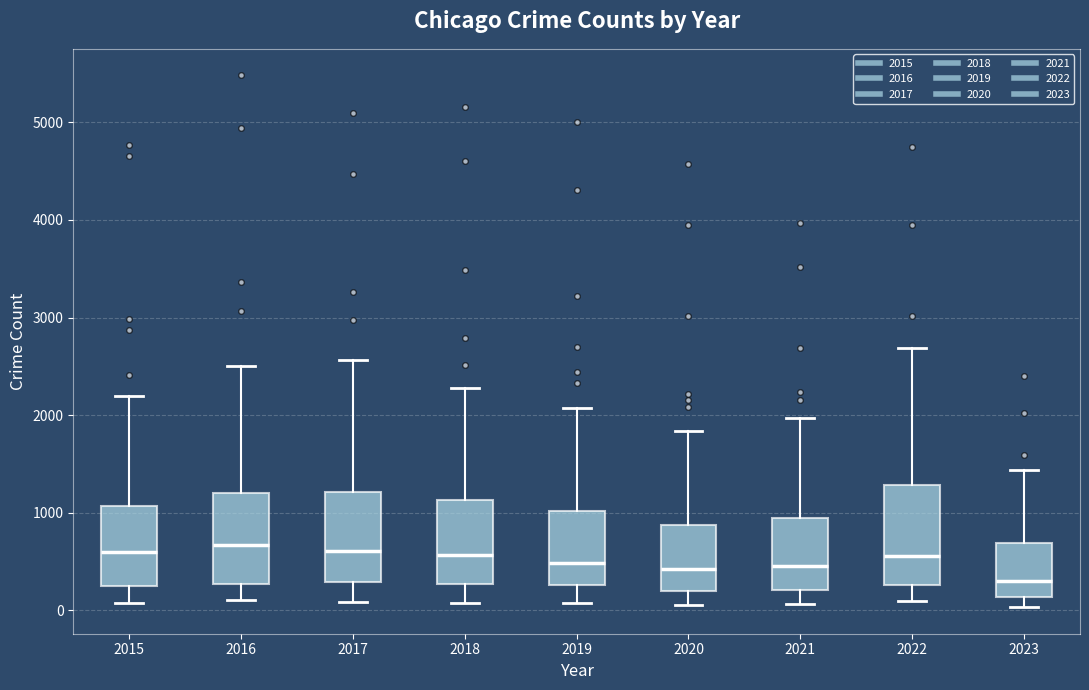

Reading left to right, read every box against the y-axis: the position of its median line, the range the box covers, and the ends of its whiskers. The values are not printed on the chart, so give them approximately, as read against the axis.

2015: median 600, box 300 to 1100, whiskers 100 to 2200
2016: median 700, box 300 to 1200, whiskers 100 to 2500
2017: median 600, box 300 to 1200, whiskers 100 to 2600
2018: median 600, box 300 to 1100, whiskers 100 to 2300
2019: median 500, box 300 to 1000, whiskers 100 to 2100
2020: median 400, box 200 to 900, whiskers 100 to 1800
2021: median 500, box 200 to 900, whiskers 100 to 2000
2022: median 600, box 300 to 1300, whiskers 100 to 2700
2023: median 300, box 100 to 700, whiskers 0 to 1400